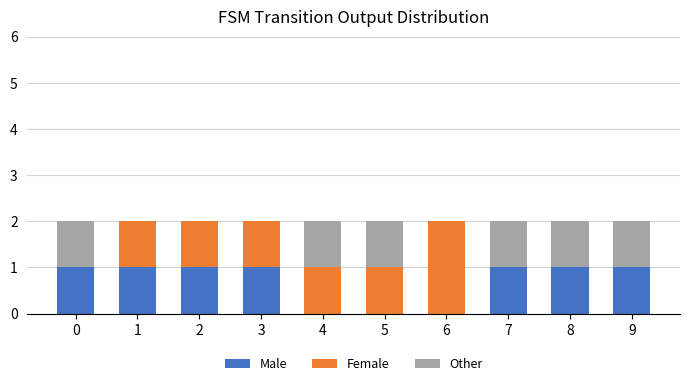

The value of Male at 3 is 1. True or false?

True